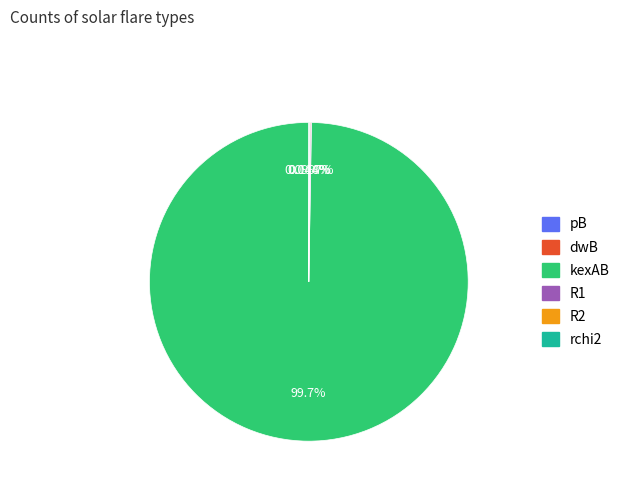

Which slice represents more than half of the pie?

kexAB